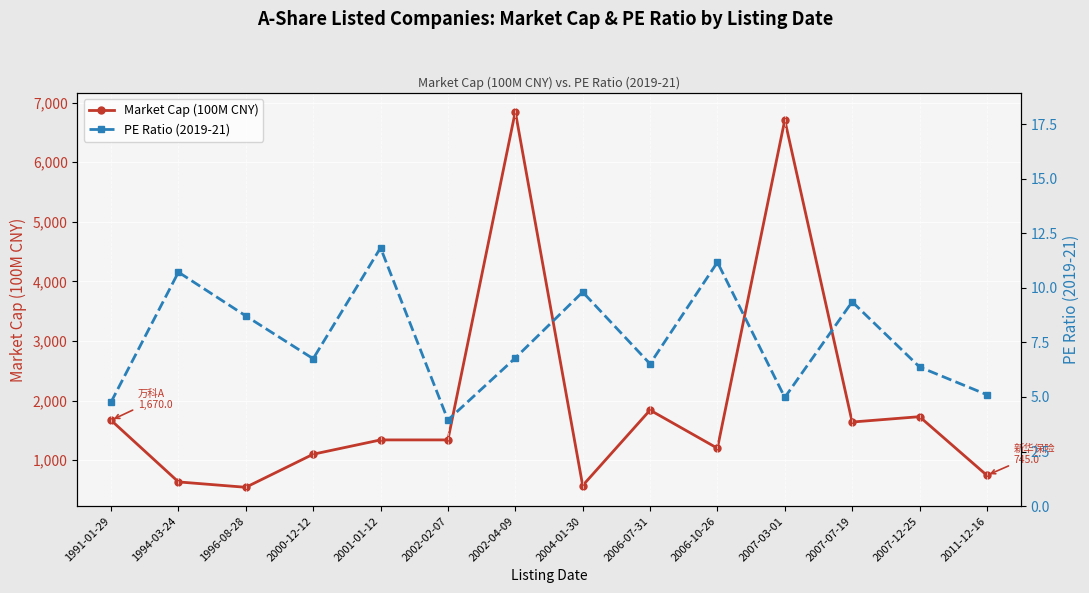

What is the total value across all series at 1996-08-28?

553.4